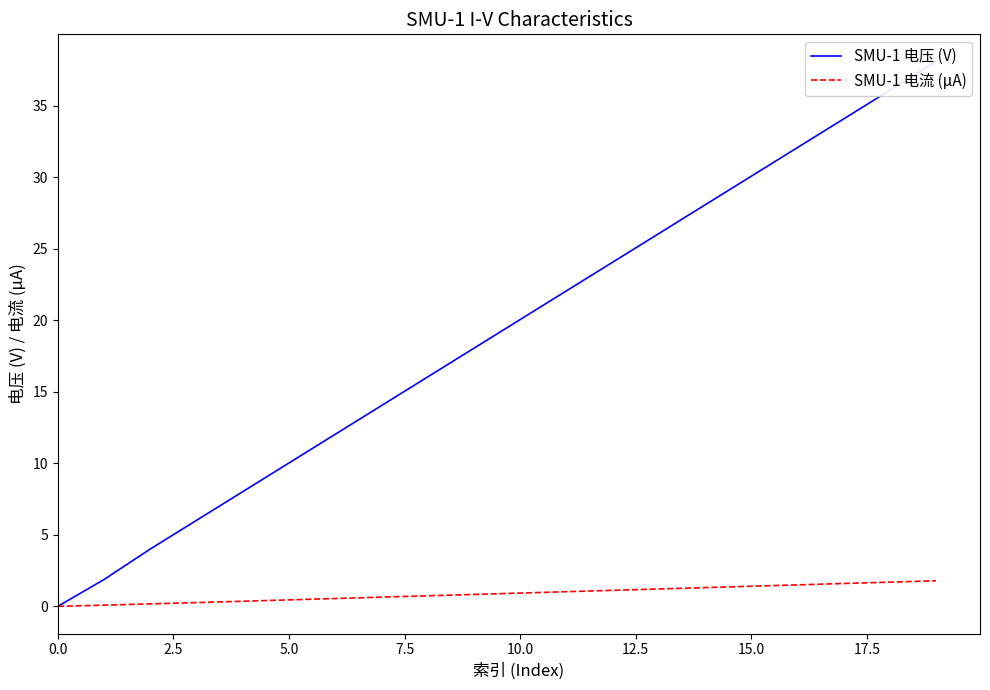

Is this an area chart (filled region under the line)?

No